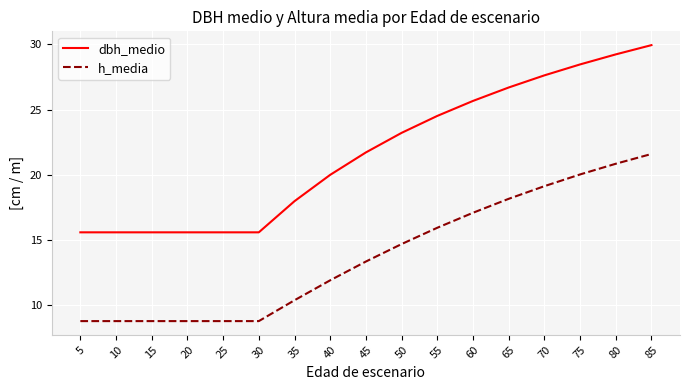

True or false: h_media has a value of 30.0 at 60.

False